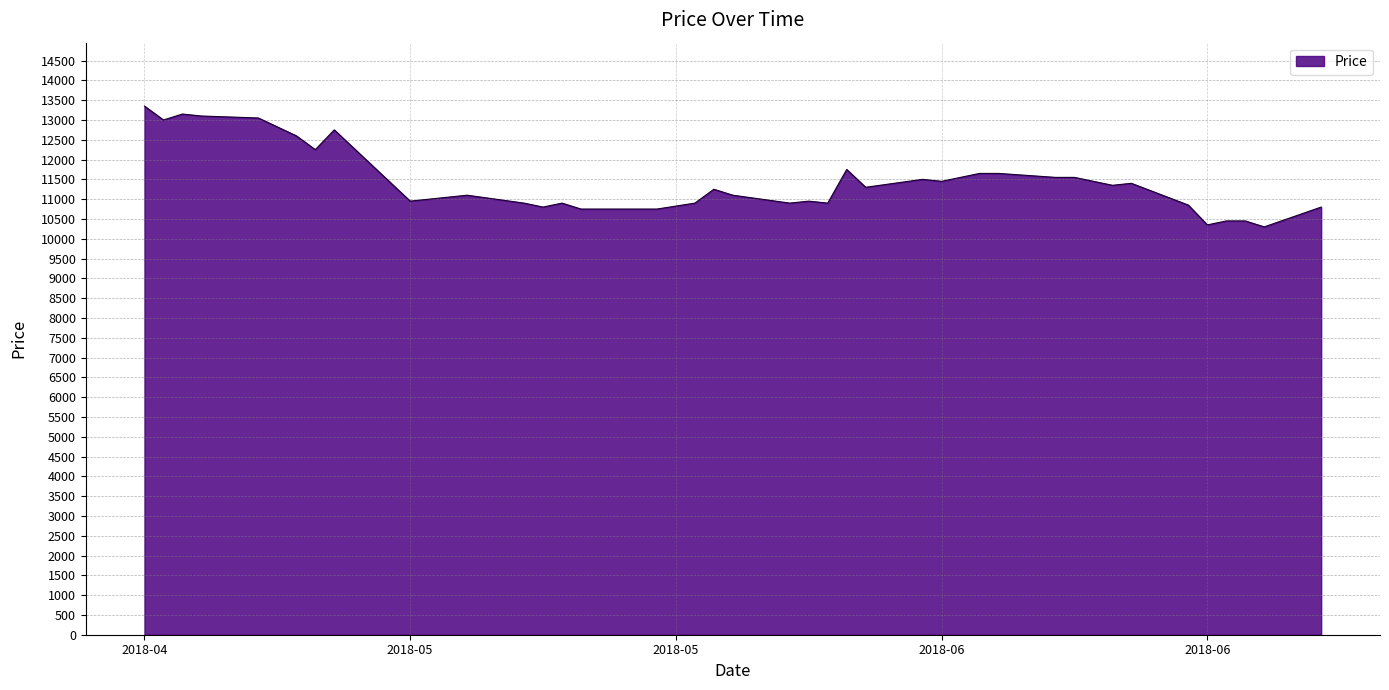

What is the greatest value displayed?

13350